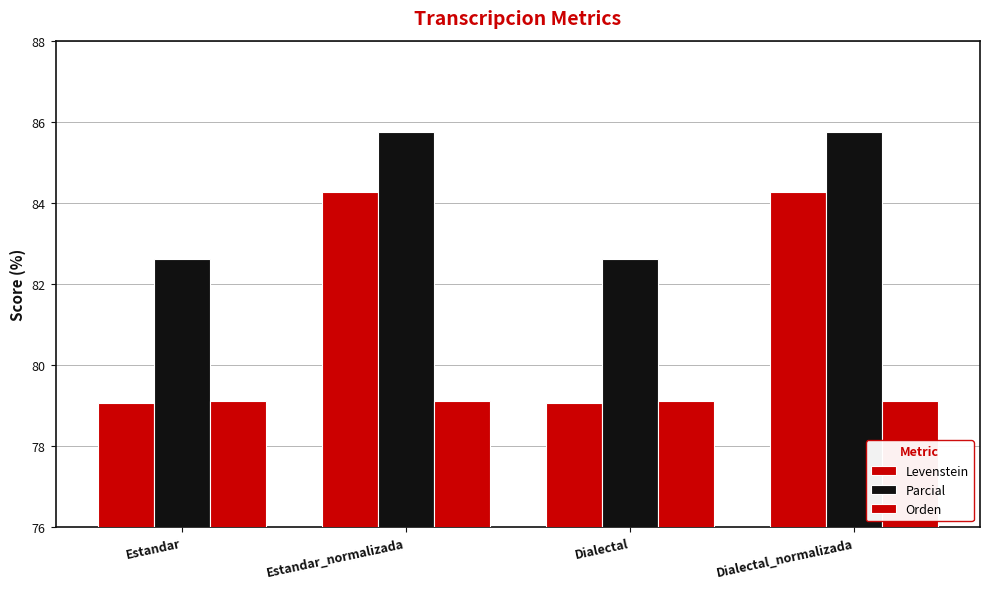

The Orden series shows 113.0 at Dialectal. True or false?

False